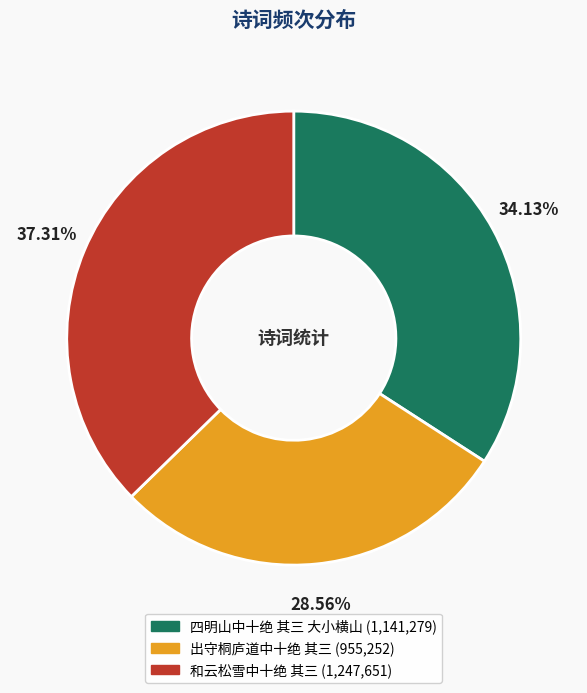

How many segments does this pie chart have?

3